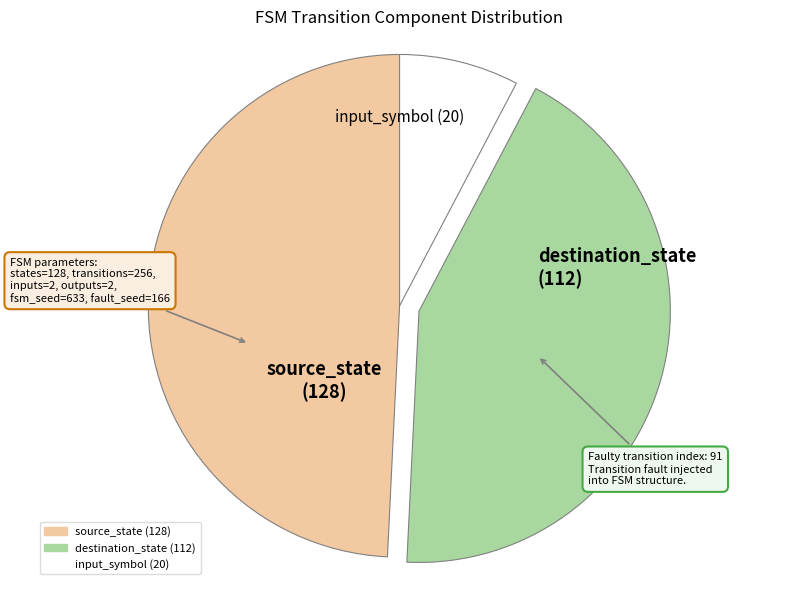

Between source_state and input_symbol, which is larger?

source_state